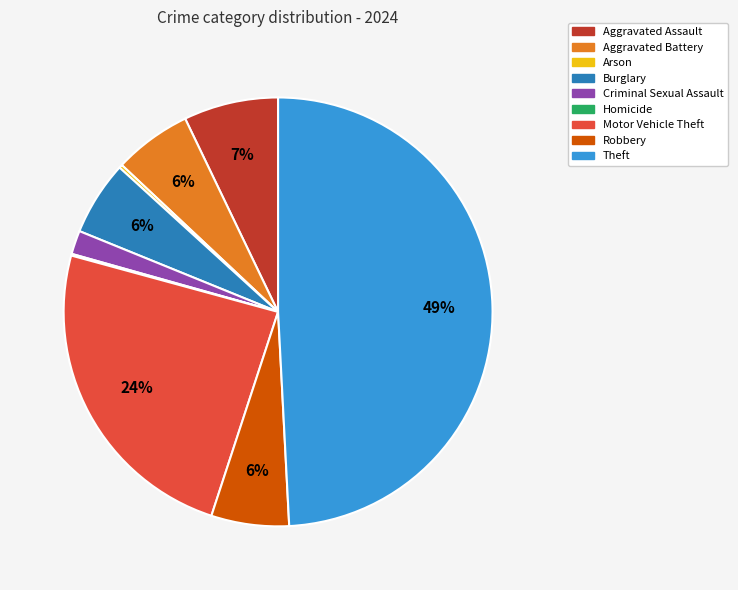

Which slice is the largest?

Theft